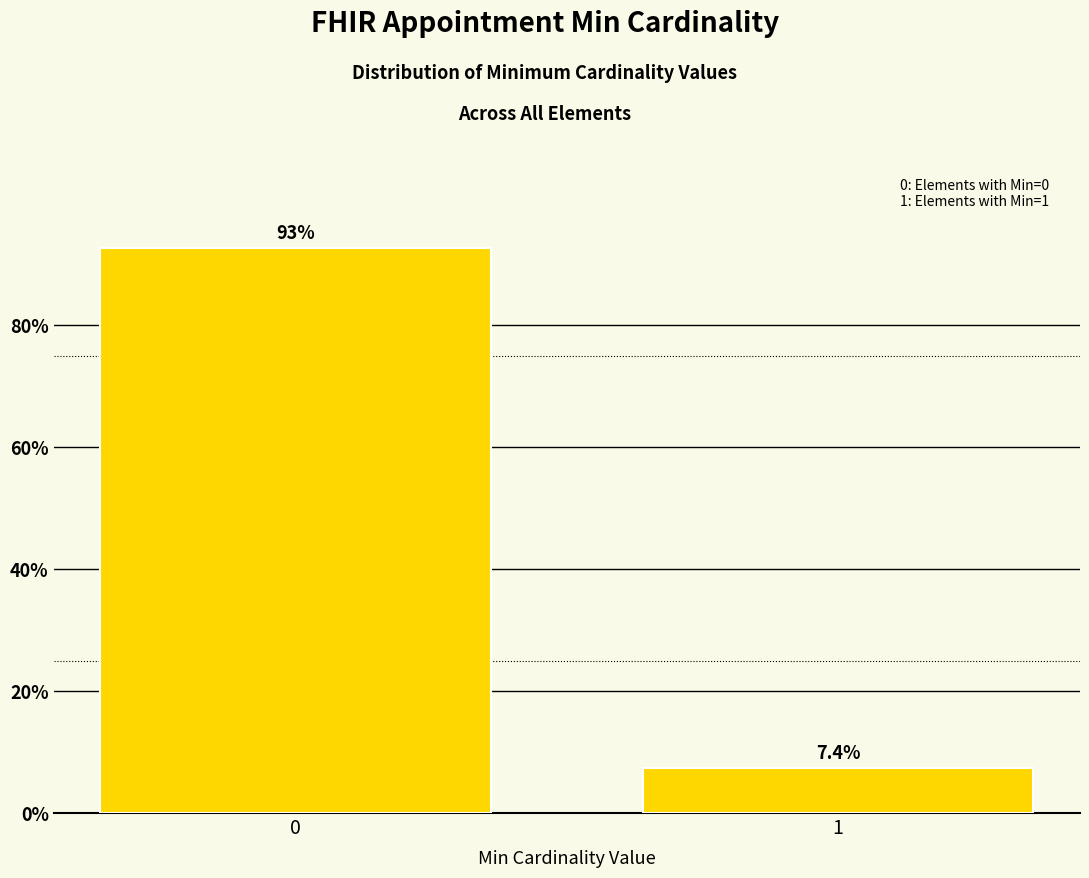

Reading left to right, extract all data points from this chart.

92.6	7.4